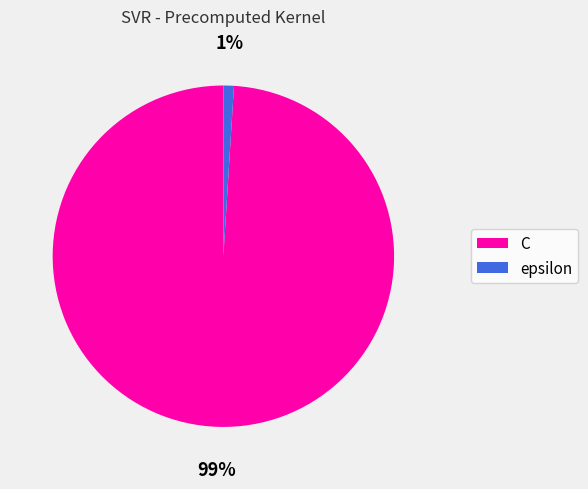

What percentage is the C slice, to the nearest percent?

99%